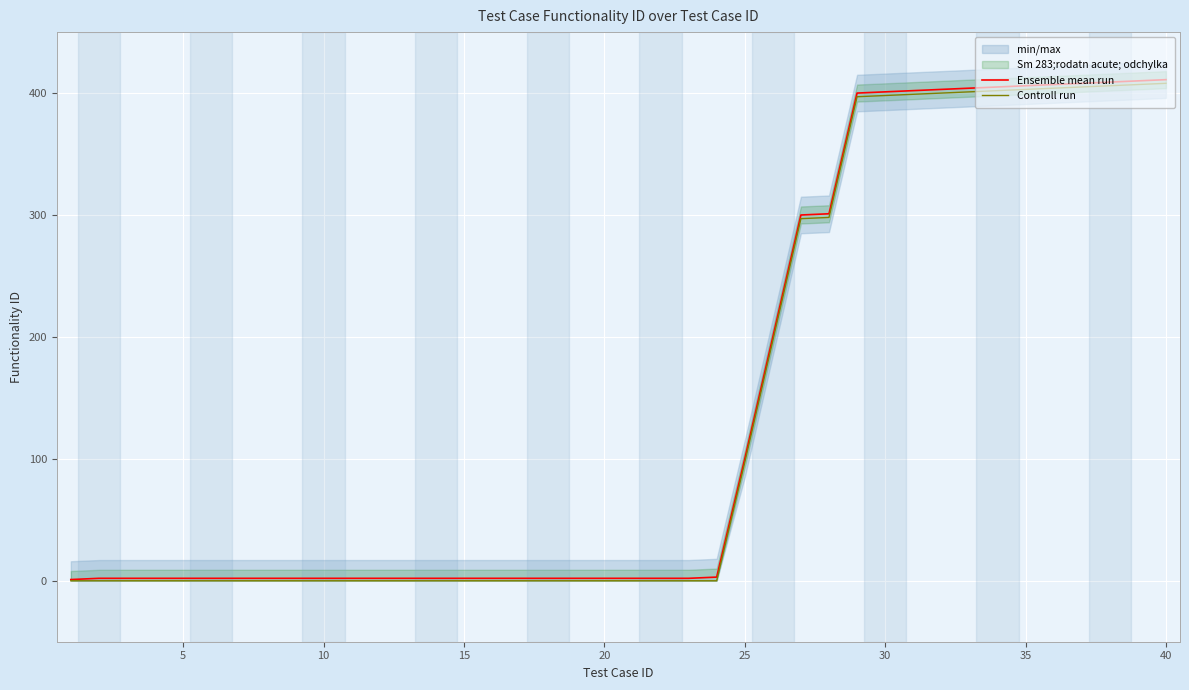

What is the highest value of the Ensemble mean run series?

411